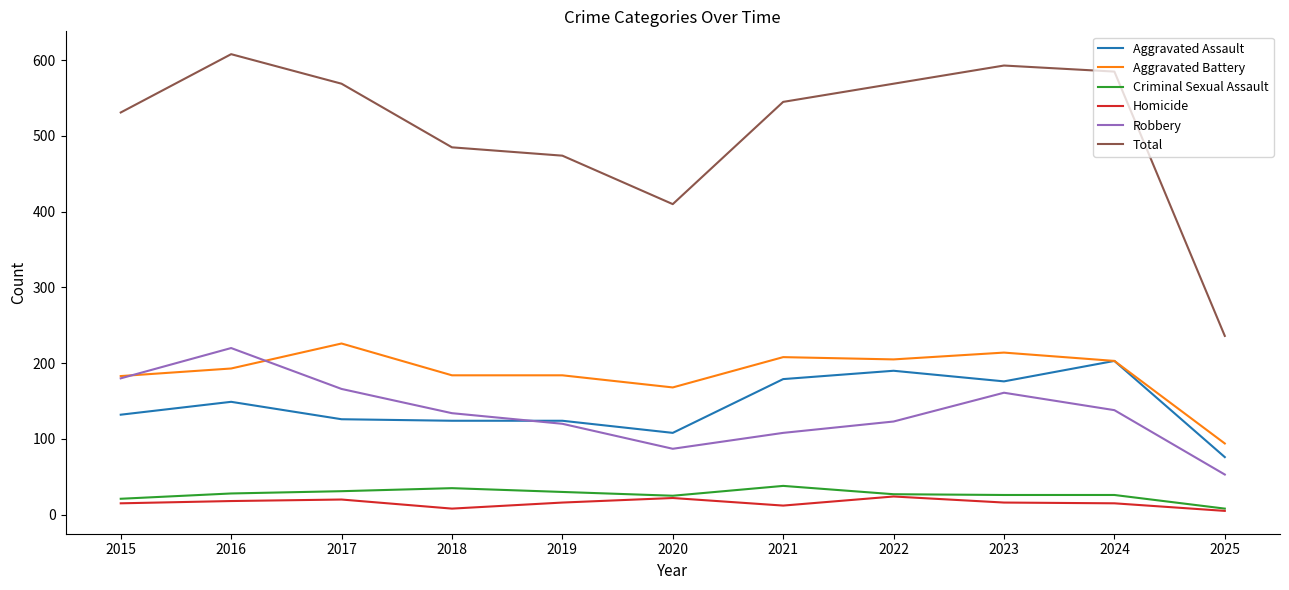

Which series has the largest range (max minus min)?

Total